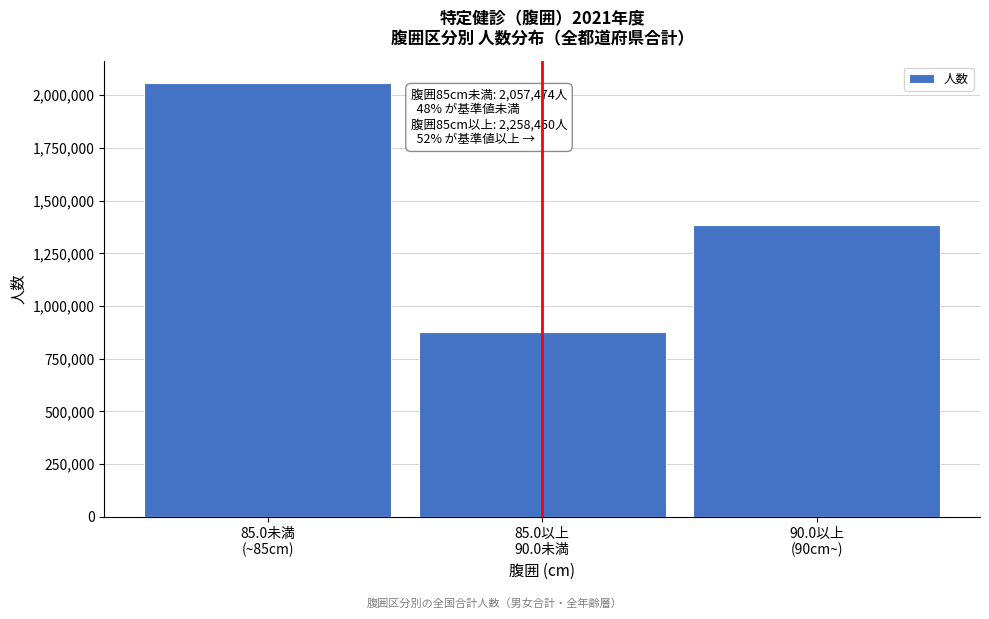

Reading left to right, extract all data points from this chart.

2057474	875579	1382871